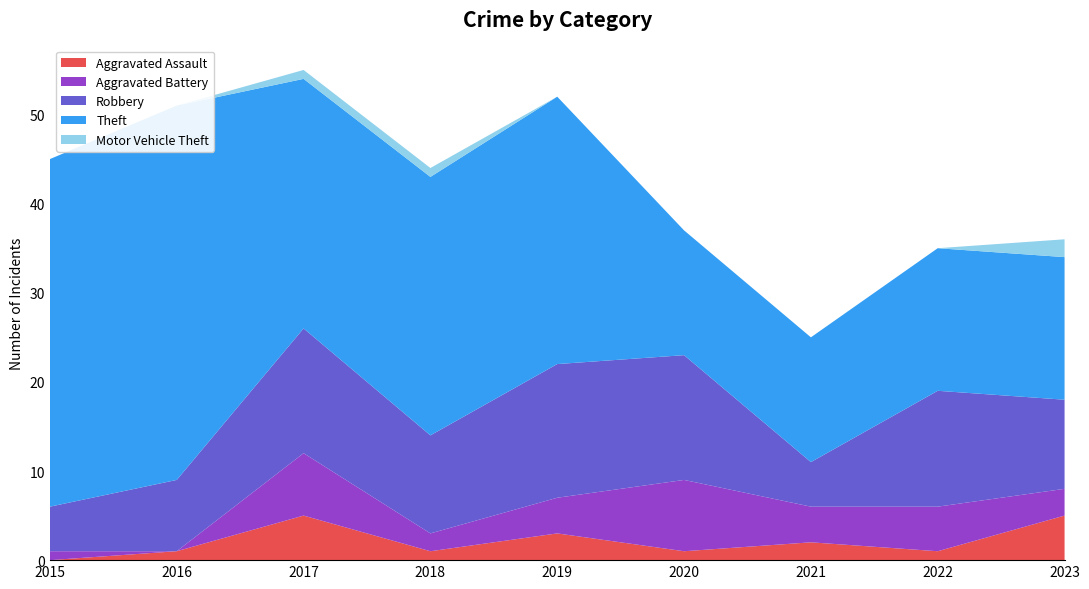

Reading left to right, transcribe all the data shown in this chart.

Aggravated Assault: 0	1	5	1	3	1	2	1	5
Aggravated Battery: 1	0	7	2	4	8	4	5	3
Robbery: 5	8	14	11	15	14	5	13	10
Theft: 39	42	28	29	30	14	14	16	16
Motor Vehicle Theft: 0	0	1	1	0	0	0	0	2